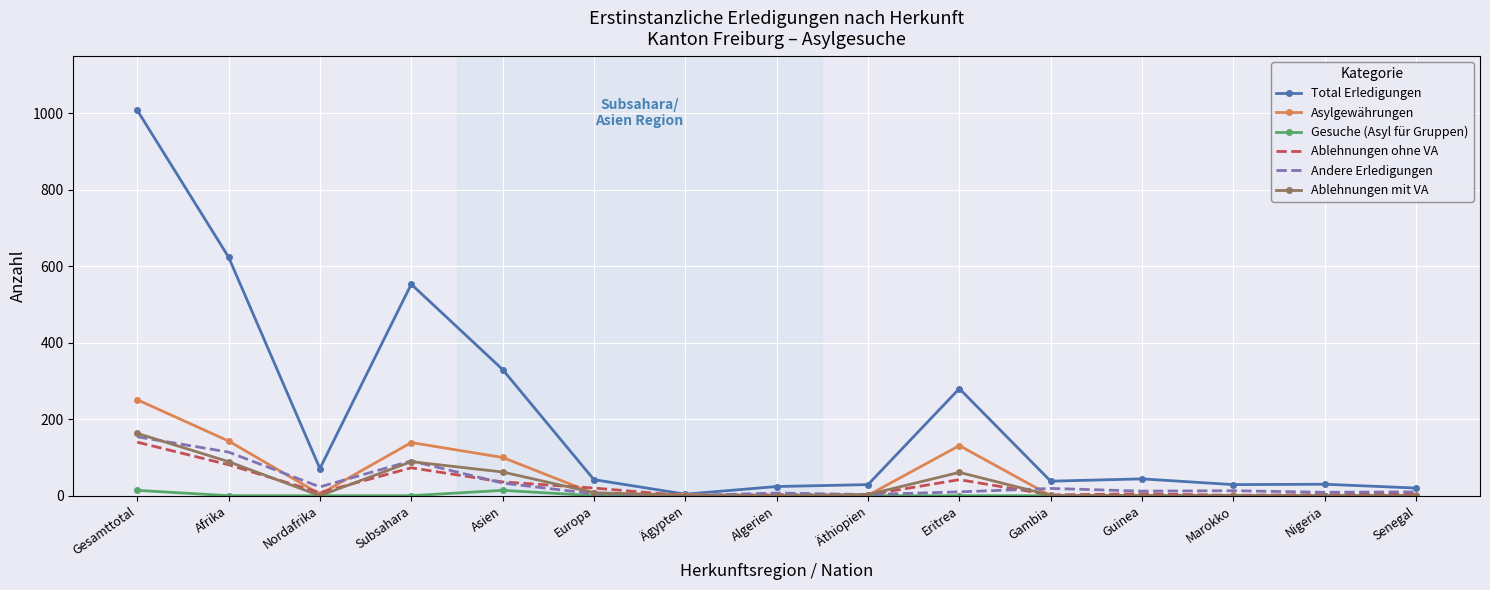

Which series has the widest spread of values?

Total Erledigungen